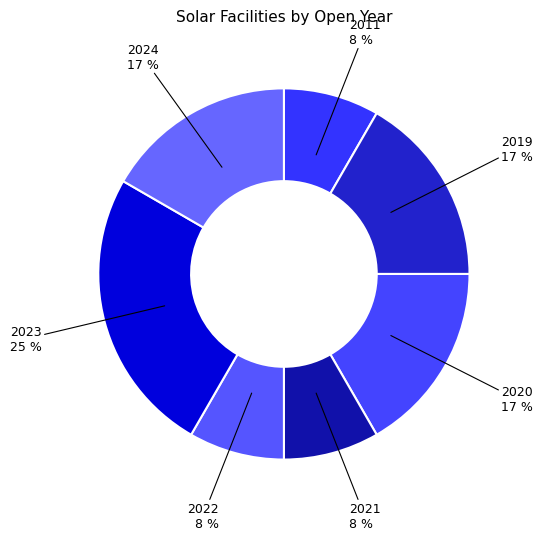

Is there any slice that represents more than half of the pie?

No